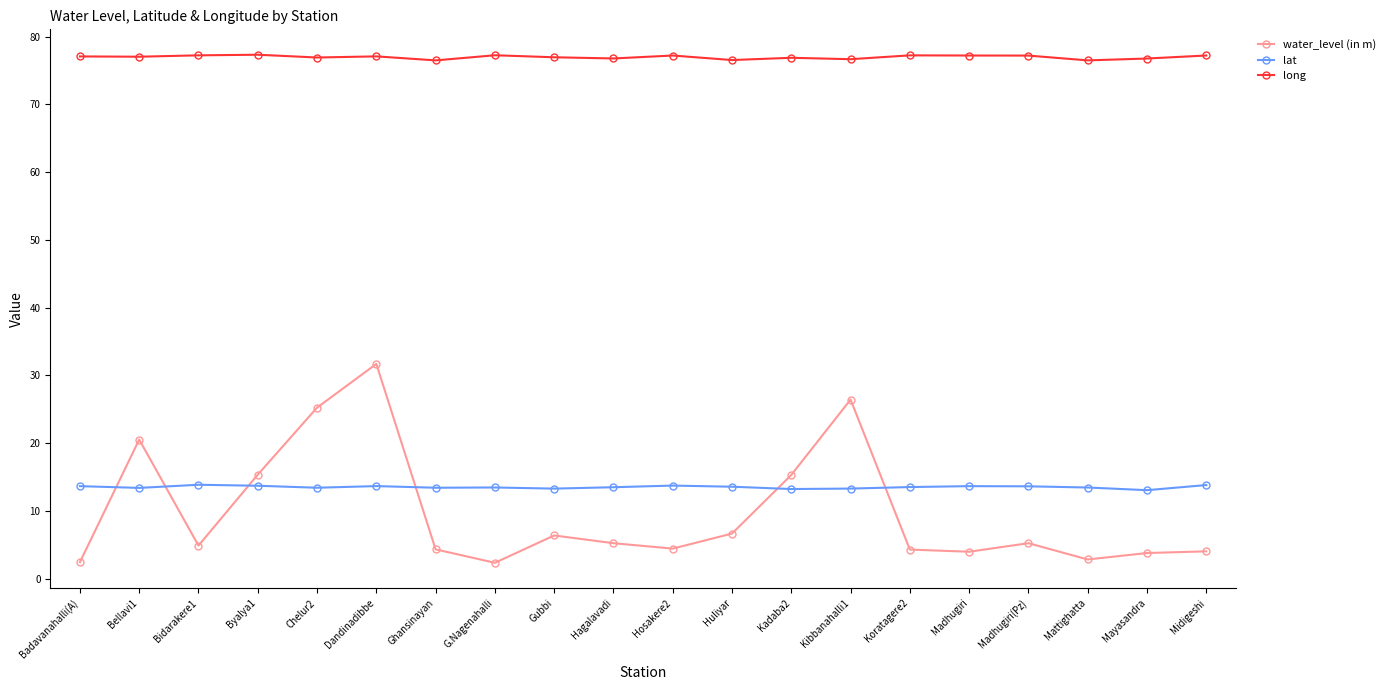

What is the value of the lat point at the 7th from the left?

13.4